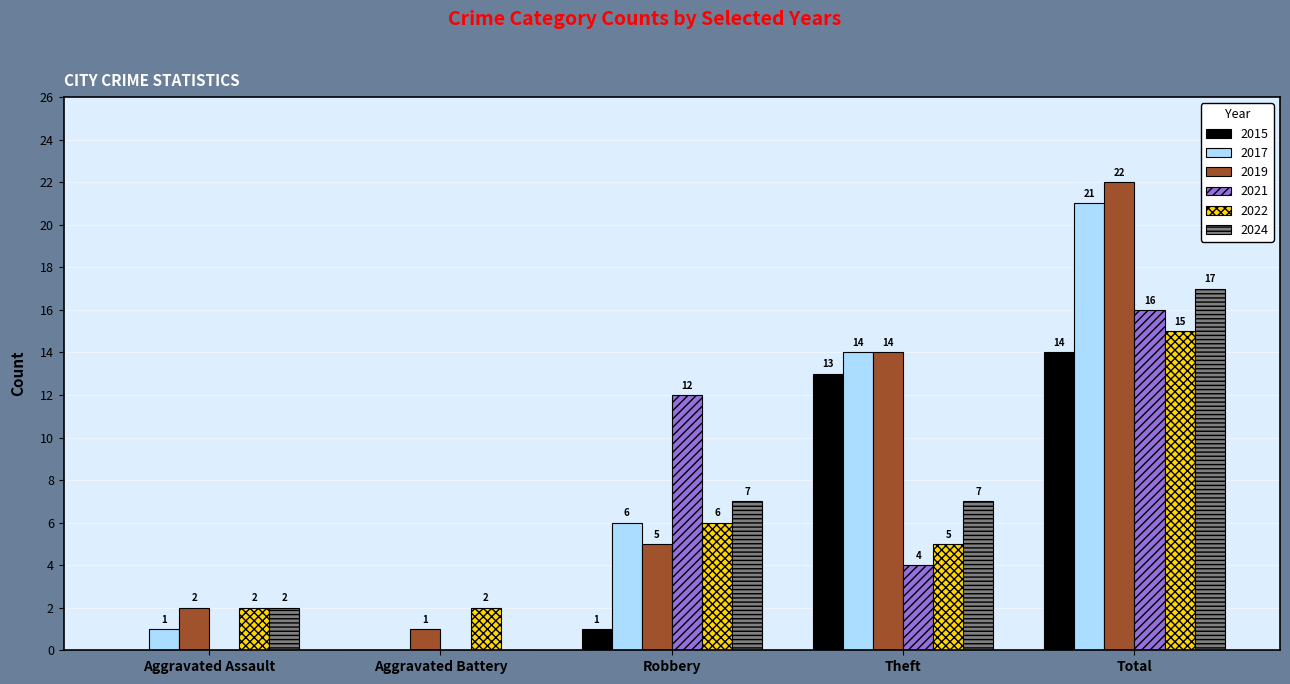

True or false: 2015 has a value of 0 at Aggravated Assault.

True